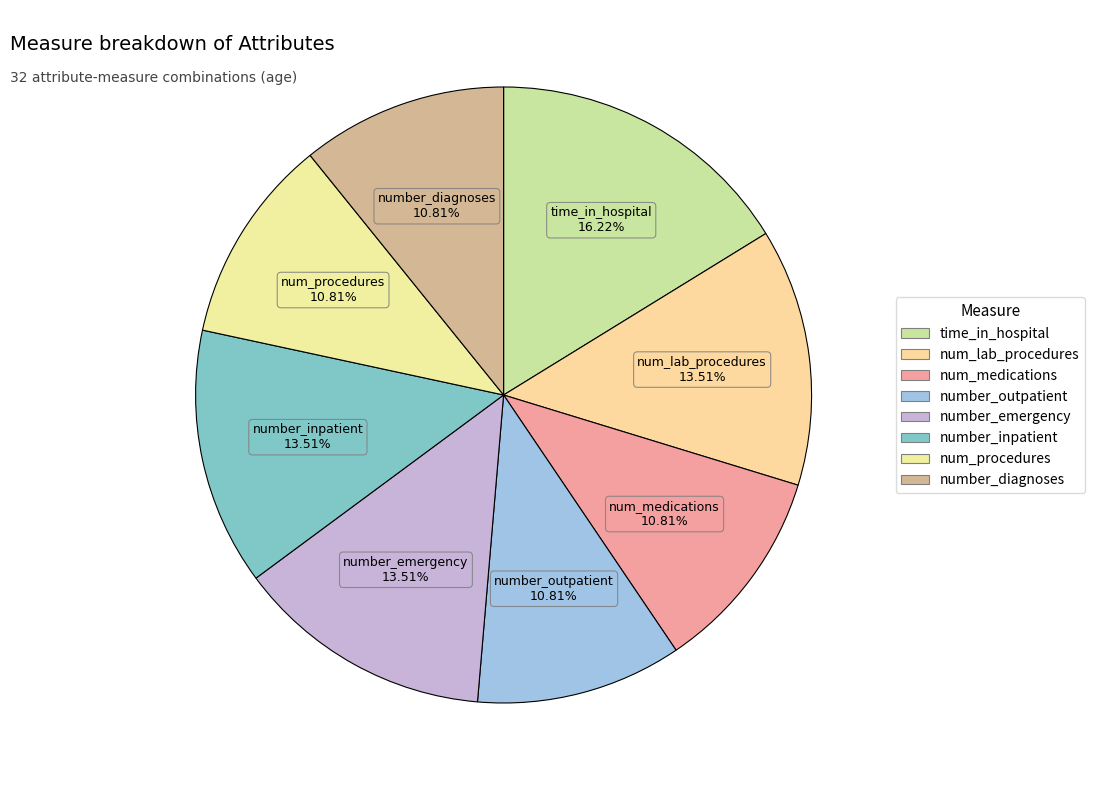

The number_outpatient slice represents 11% of the pie. True or false?

True